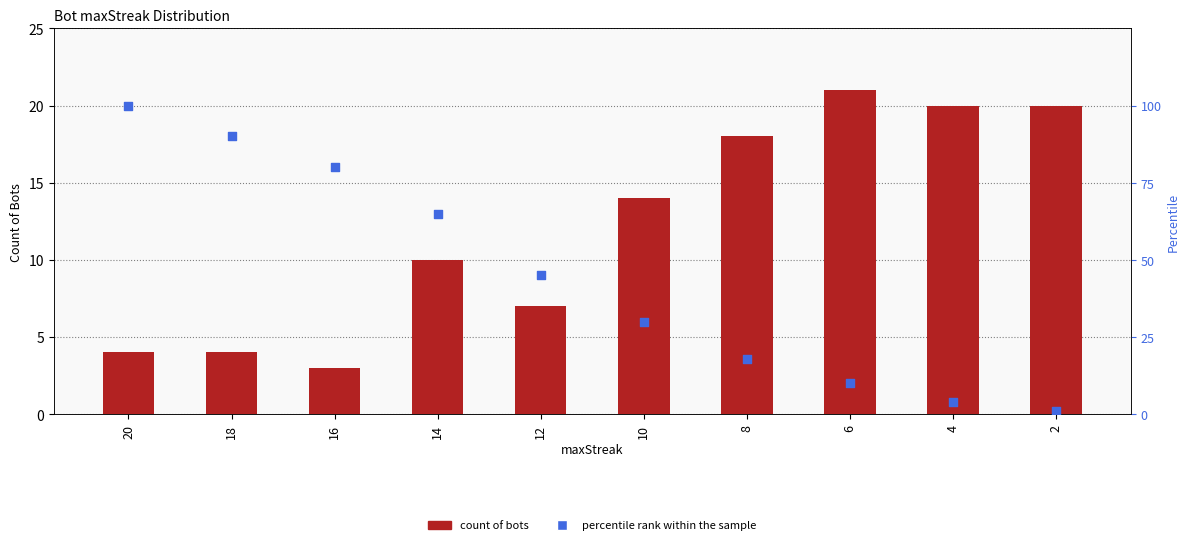

What are all the series names shown in the legend?

count of bots, percentile rank within the sample